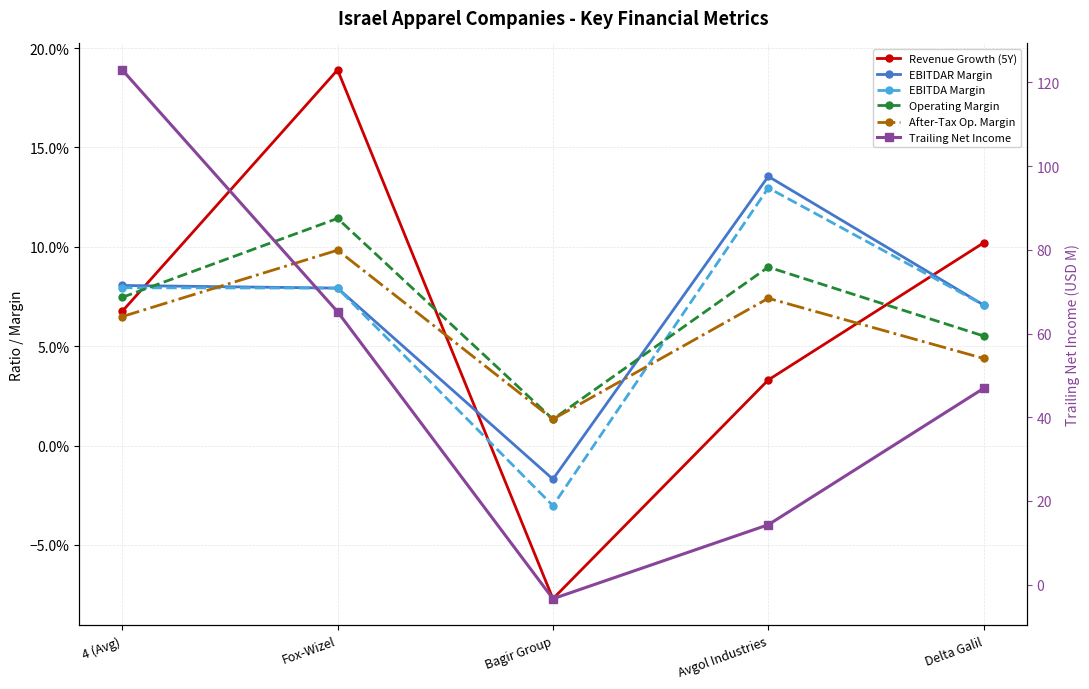

Rank the series at Delta Galil from lowest to highest value.

After-Tax Op. Margin, Operating Margin, EBITDAR Margin, EBITDA Margin, Revenue Growth (5Y), Trailing Net Income